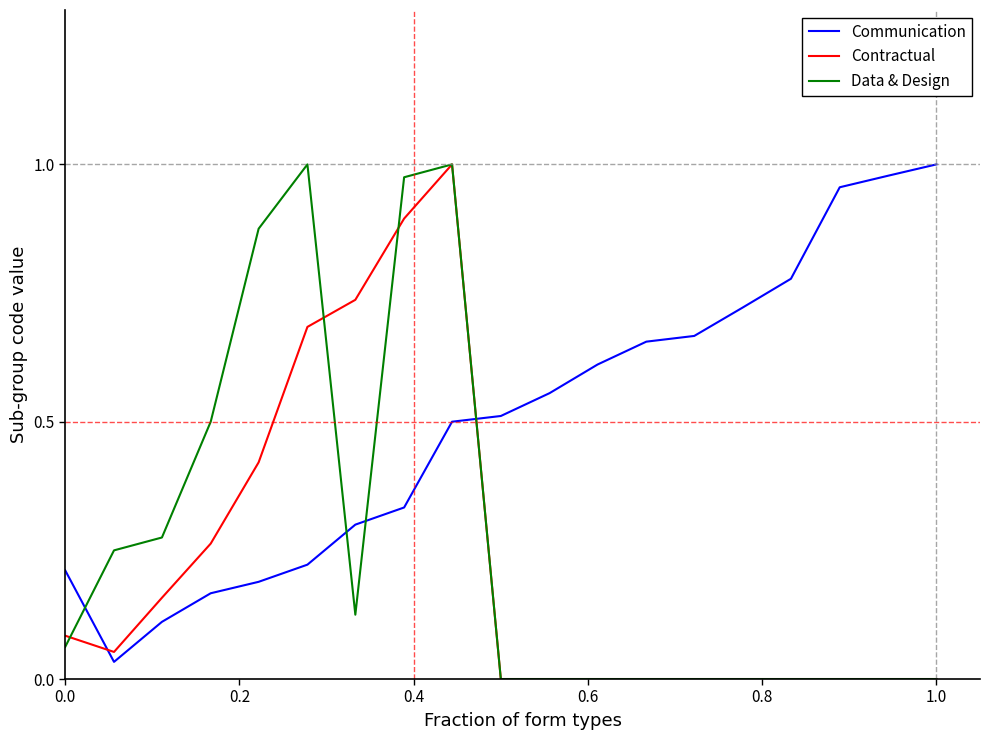

Which series has the largest total across all categories?

Communication